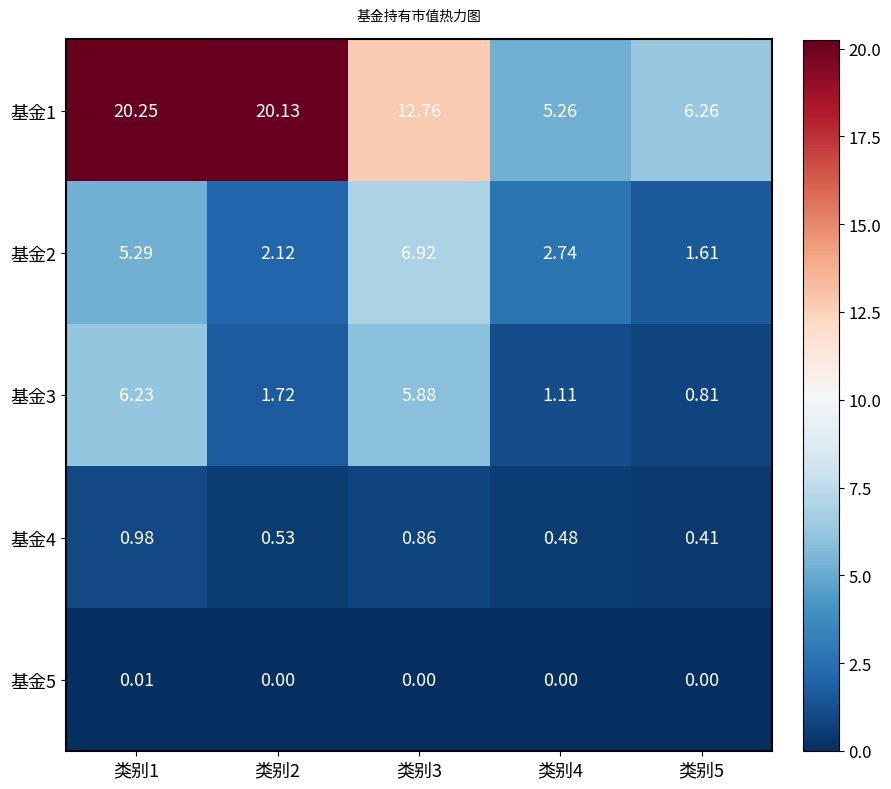

Which label corresponds to the largest value in the chart?

类别1